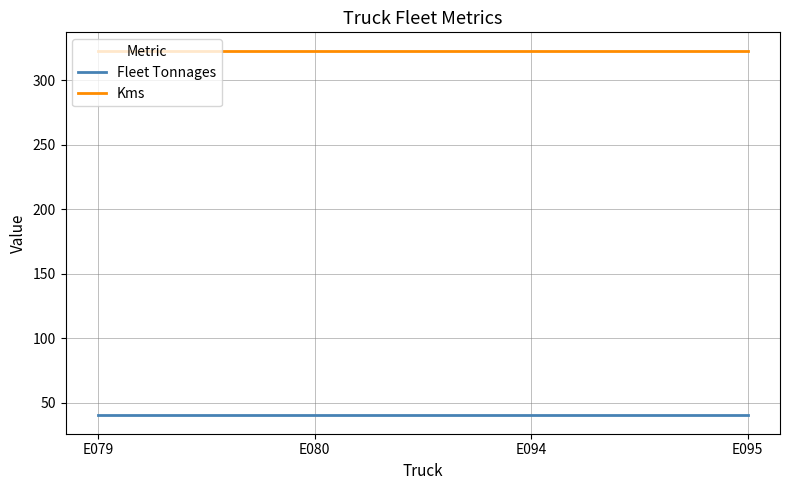

Is it true that Fleet Tonnages equals 40 at E080?

True